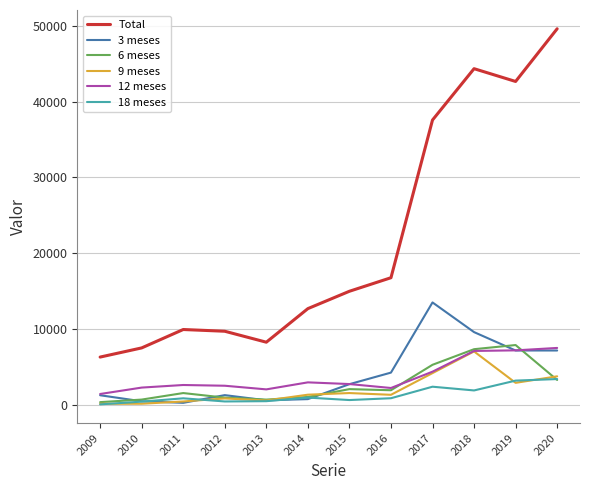

Which series changed the most between 2012 and 2015?

Total